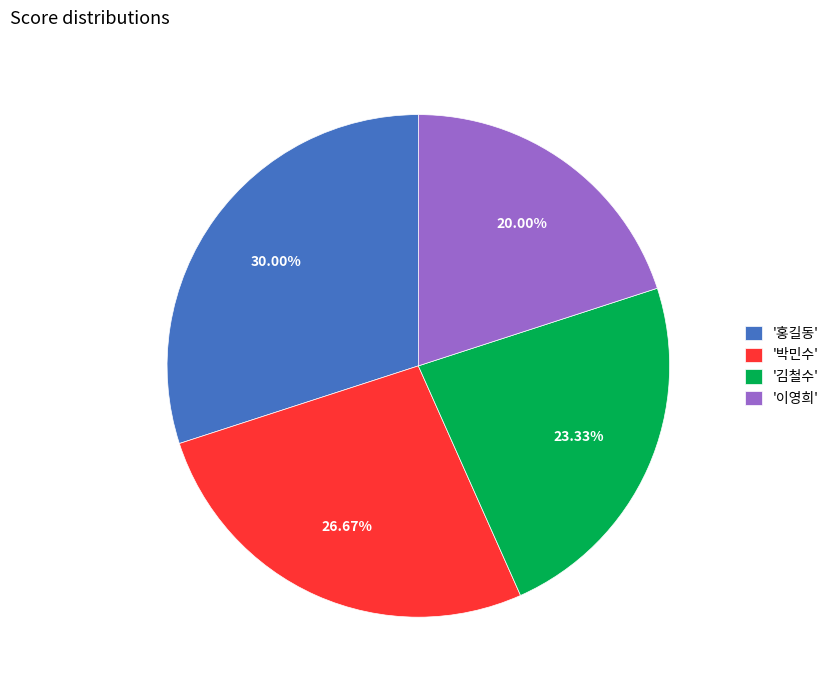

Is there a majority slice in this chart?

No